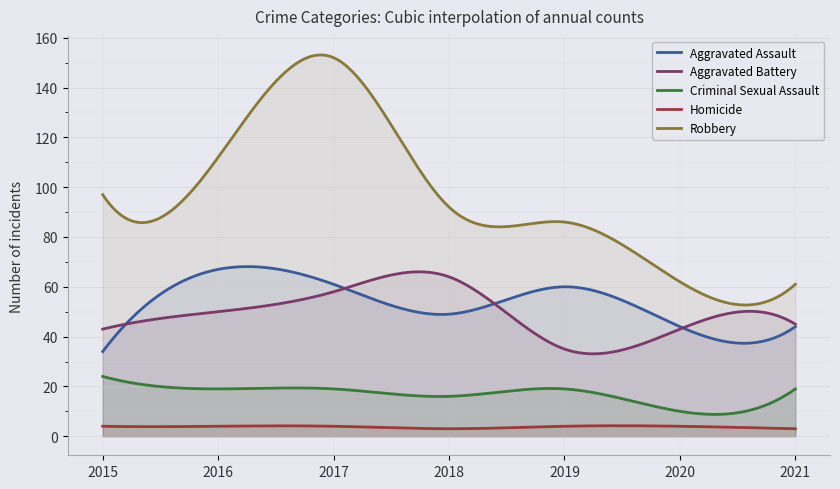

What is the difference between the second highest and second lowest values in the Homicide series?

1.2